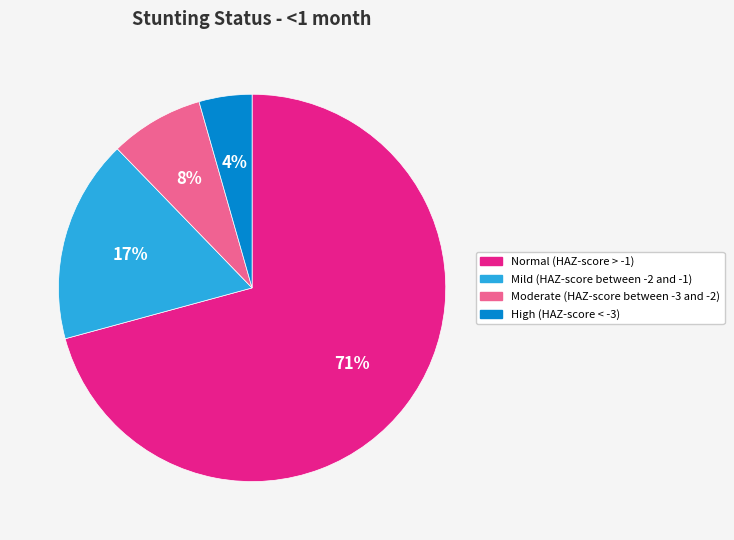

How many segments does this pie chart have?

4